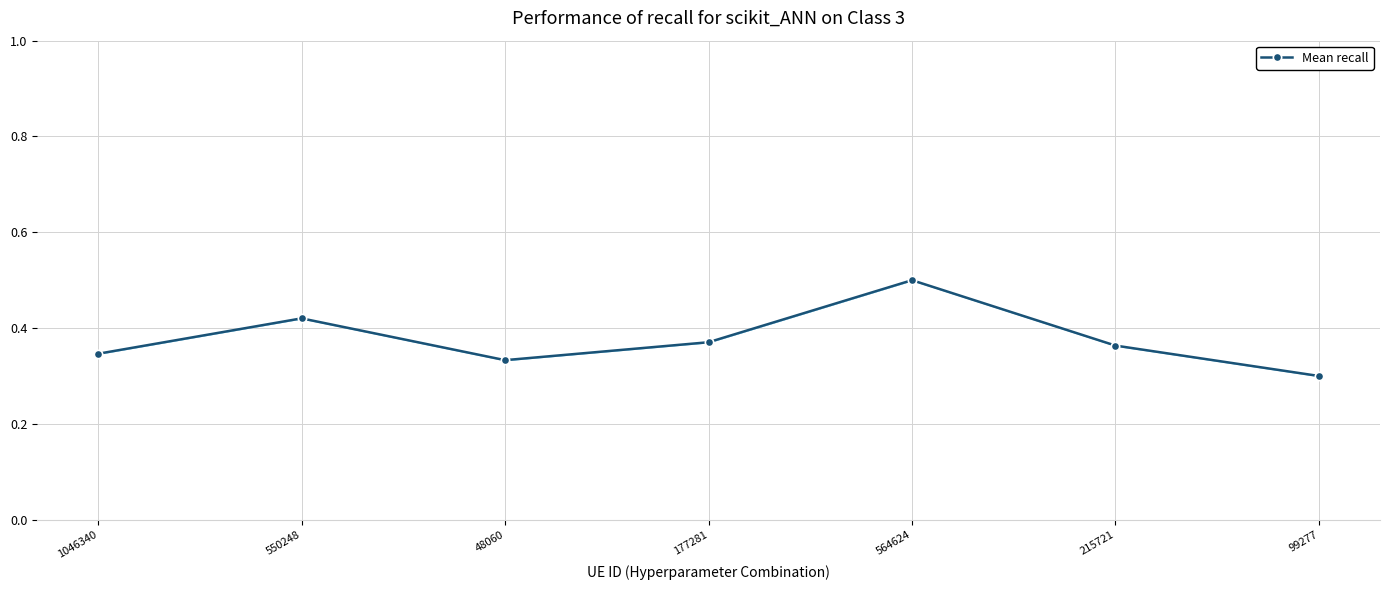

How many categories are shown in the chart?

7